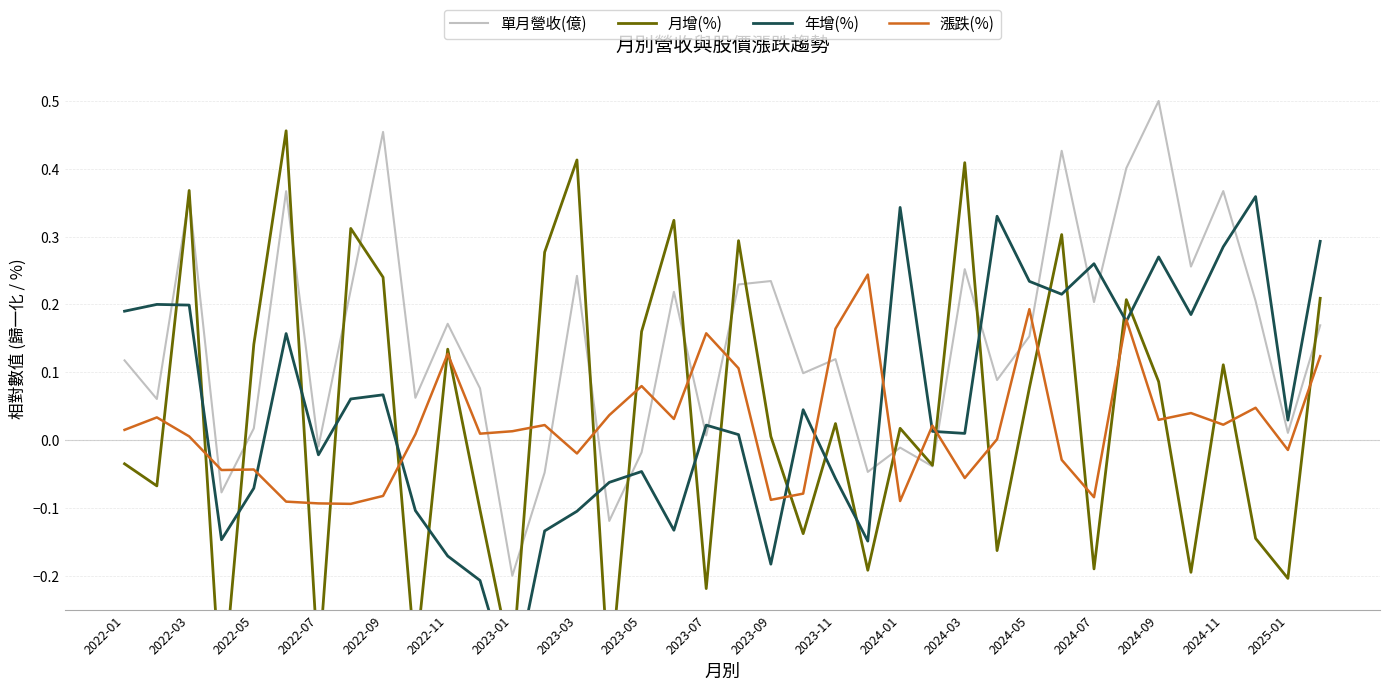

Reading left to right, transcribe all the data shown in this chart.

單月營收(億): 0.1	0.1	0.4	-0.1	0.0	0.4	-0.0	0.2	0.5	0.1	0.2	0.1	-0.2	-0.0	0.2	-0.1	-0.0	0.2	0.0	0.2	0.2	0.1	0.1	-0.0	-0.0	-0.0	0.3	0.1	0.2	0.4	0.2	0.4	0.5	0.3	0.4	0.2	0.0	0.2
月增(%): -0.0	-0.1	0.4	-0.4	0.1	0.5	-0.3	0.3	0.2	-0.3	0.1	-0.1	-0.3	0.3	0.4	-0.4	0.2	0.3	-0.2	0.3	0.0	-0.1	0.0	-0.2	0.0	-0.0	0.4	-0.2	0.1	0.3	-0.2	0.2	0.1	-0.2	0.1	-0.1	-0.2	0.2
年增(%): 0.2	0.2	0.2	-0.1	-0.1	0.2	-0.0	0.1	0.1	-0.1	-0.2	-0.2	-0.4	-0.1	-0.1	-0.1	-0.0	-0.1	0.0	0.0	-0.2	0.0	-0.1	-0.1	0.3	0.0	0.0	0.3	0.2	0.2	0.3	0.2	0.3	0.2	0.3	0.4	0.0	0.3
漲跌(%): 0.0	0.0	0.0	-0.0	-0.0	-0.1	-0.1	-0.1	-0.1	0.0	0.1	0.0	0.0	0.0	-0.0	0.0	0.1	0.0	0.2	0.1	-0.1	-0.1	0.2	0.2	-0.1	0.0	-0.1	0.0	0.2	-0.0	-0.1	0.2	0.0	0.0	0.0	0.0	-0.0	0.1